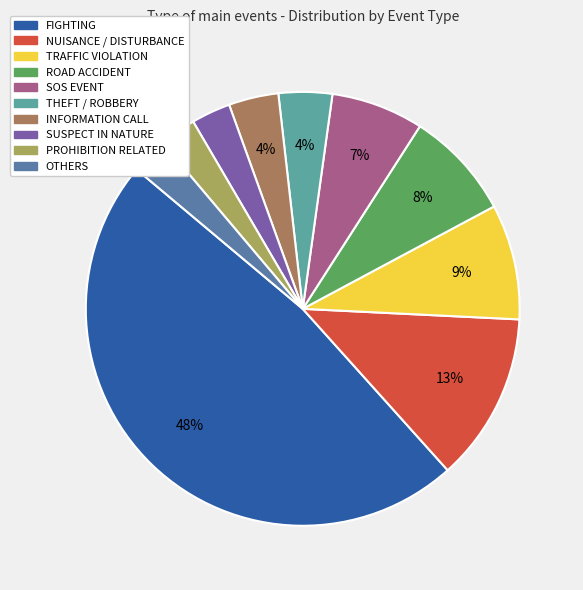

Does any single category account for the majority?

No